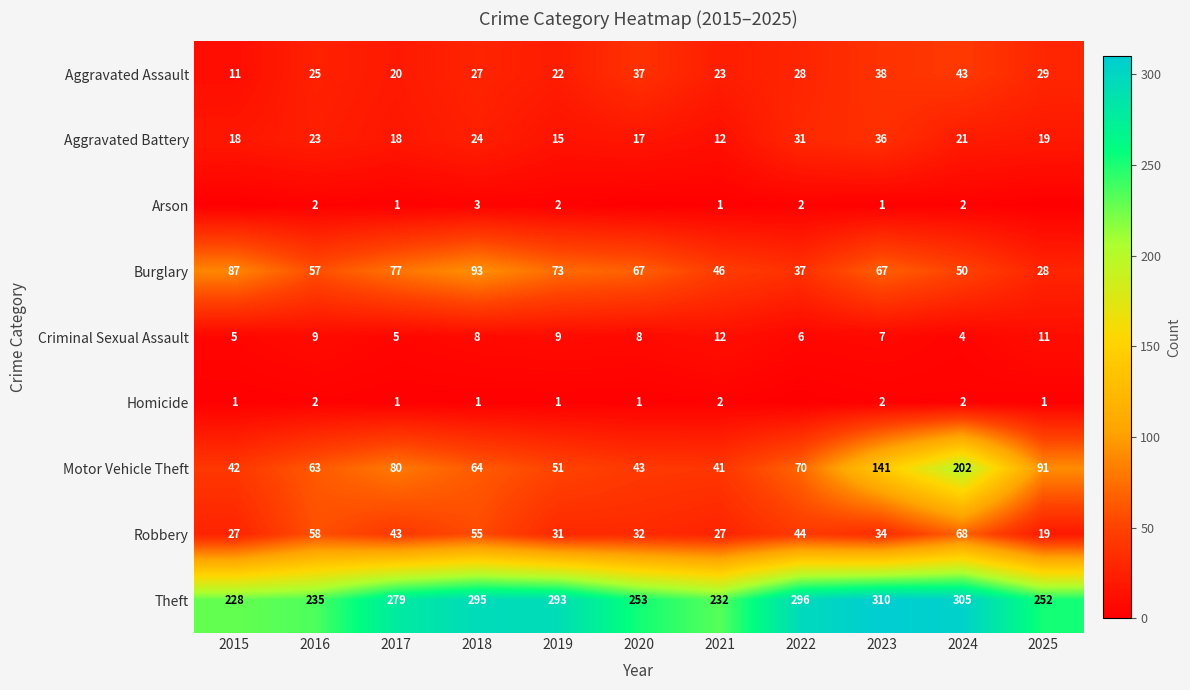

What is the sum of the Homicide values at 2021 and 2018?

3